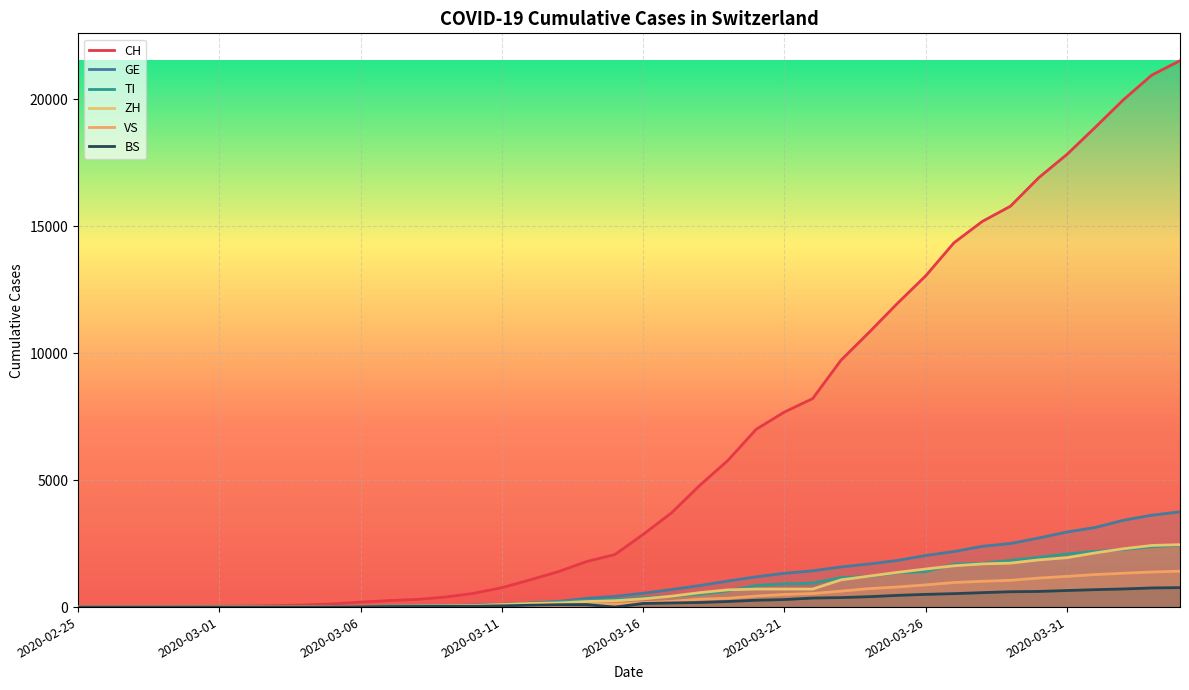

At which label does BS reach its minimum?

2020-02-25